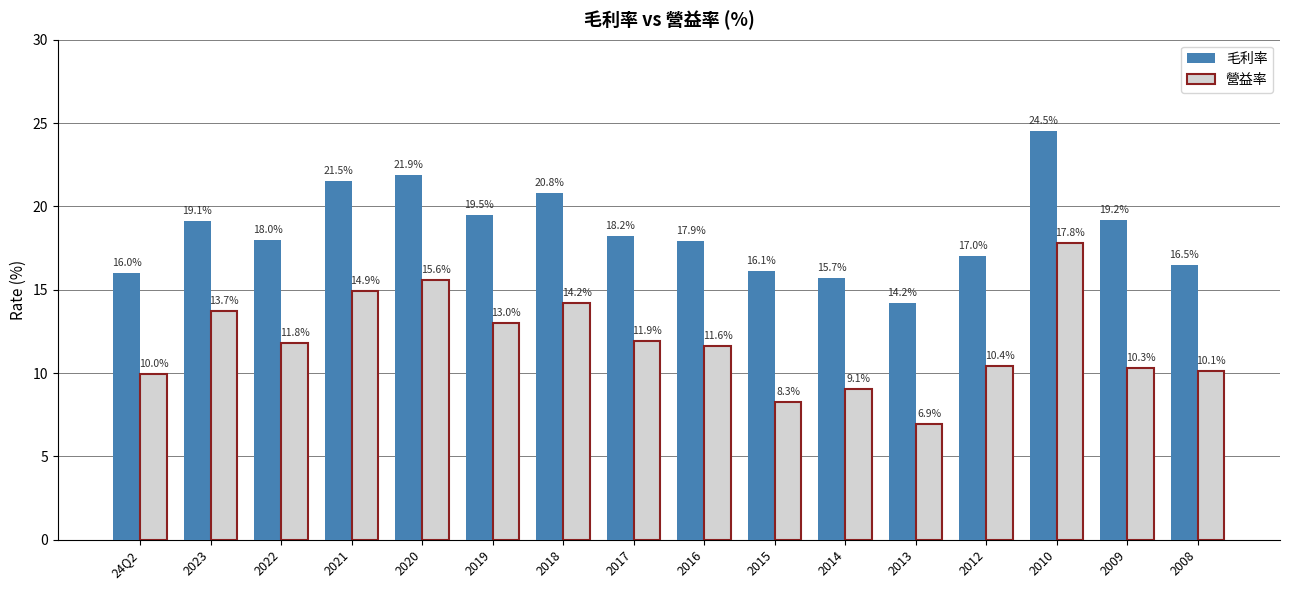

What is the label of the 5th bar from the right?

2013